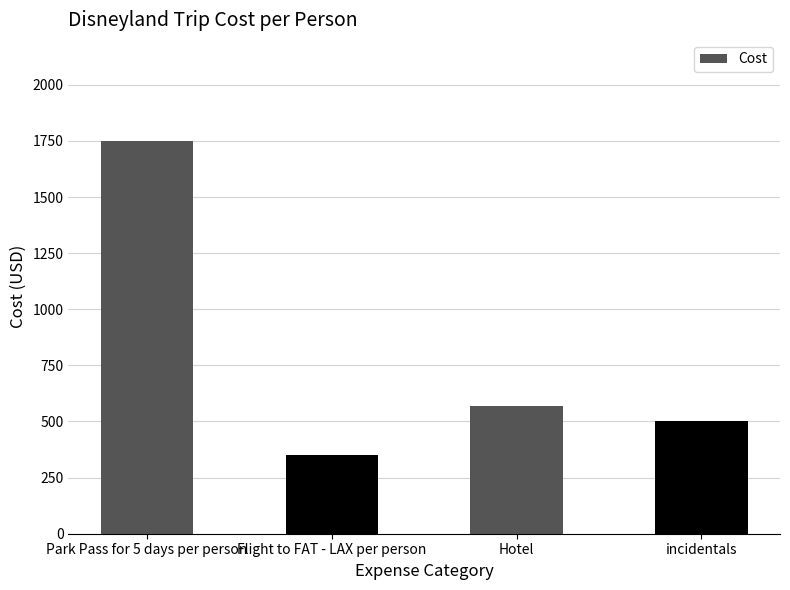

True or false: the data shows 500 at incidentals.

True